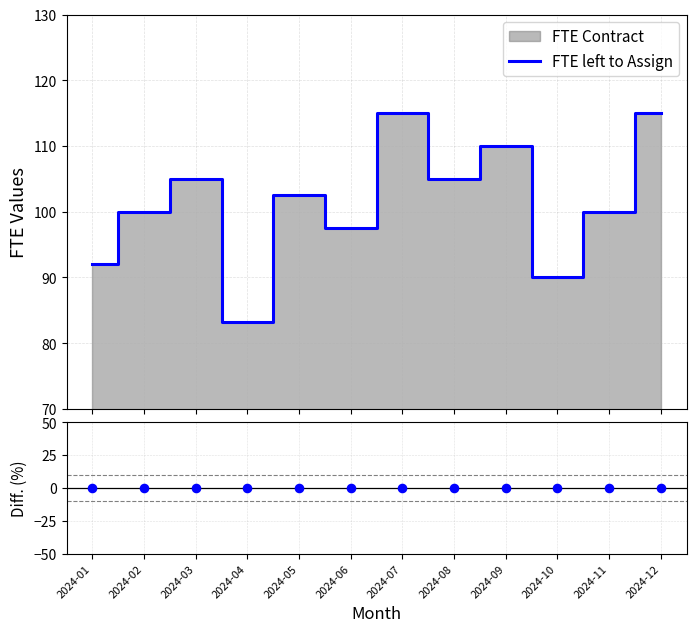

What is the highest value of the FTE left to Assign series?

115.0